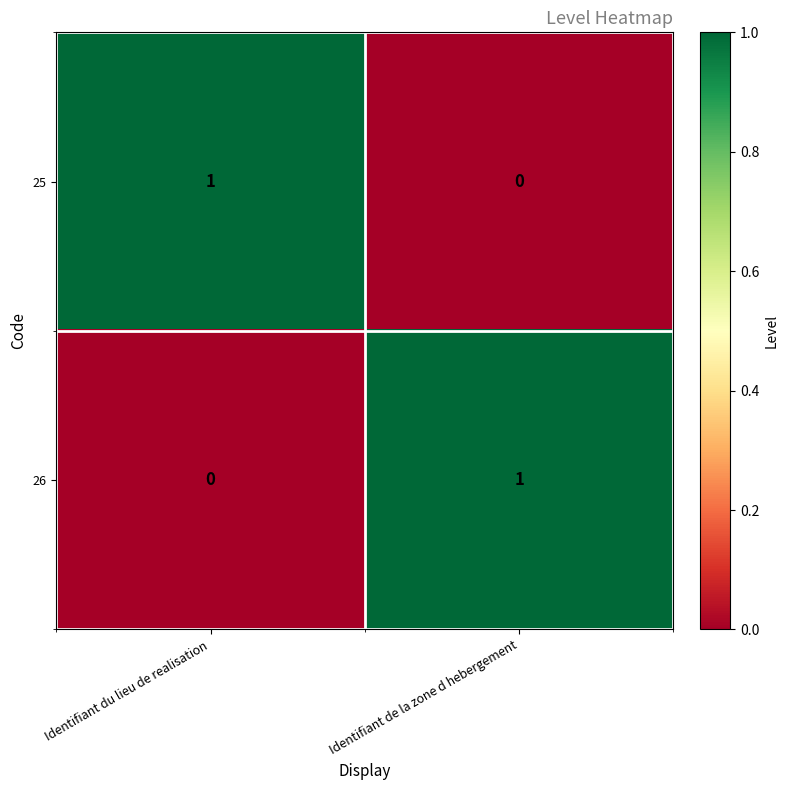

True or false: 26 has a value of 0 at Identifiant du lieu de realisation.

True